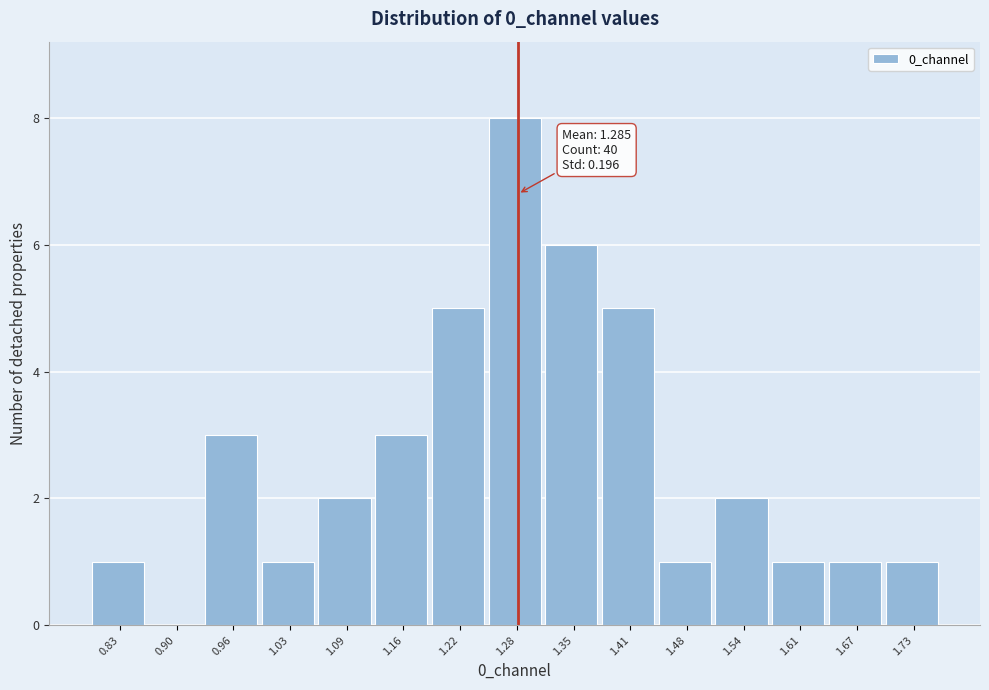

Over which range of the x-axis is the bar tallest?

1.25 to 1.32